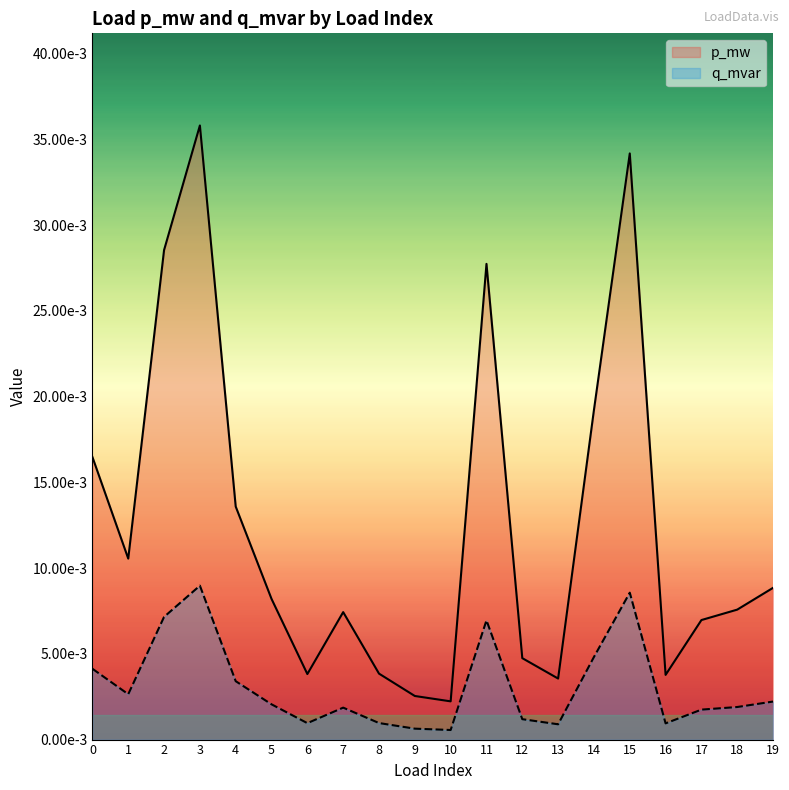

What are all the series names shown in the legend?

p_mw, q_mvar